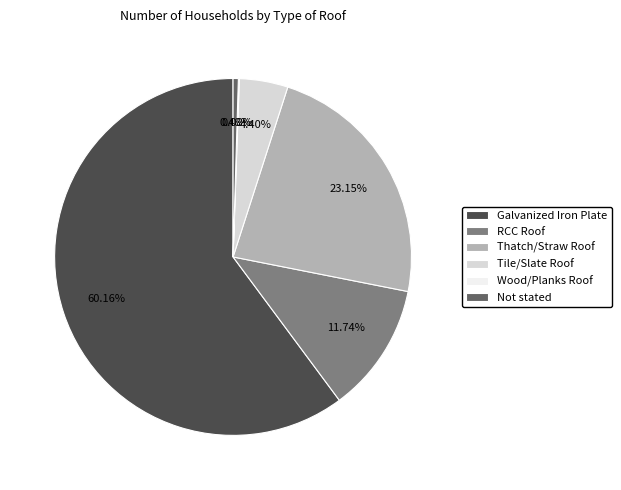

True or false: Galvanized Iron Plate accounts for 47% of the total.

False